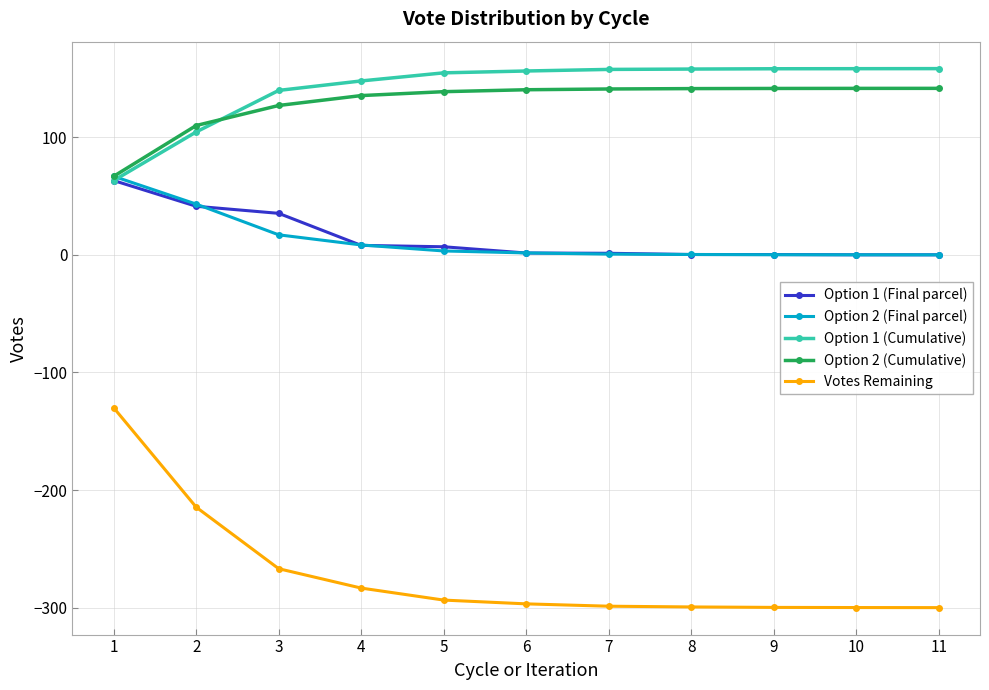

What is the smallest value displayed?

-300.0